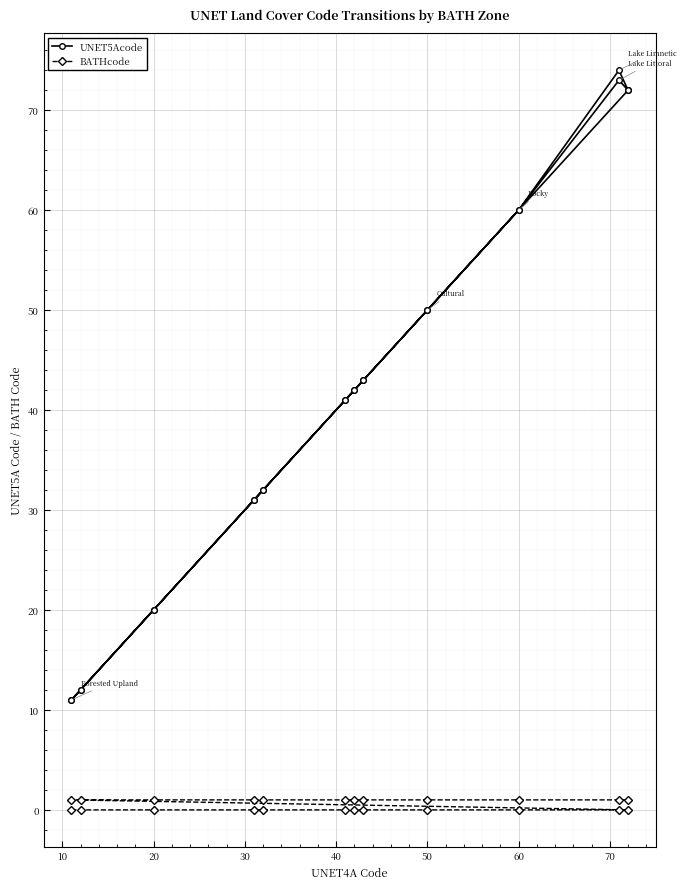

List the series in order of their peak value, lowest first.

BATHcode, UNET5Acode